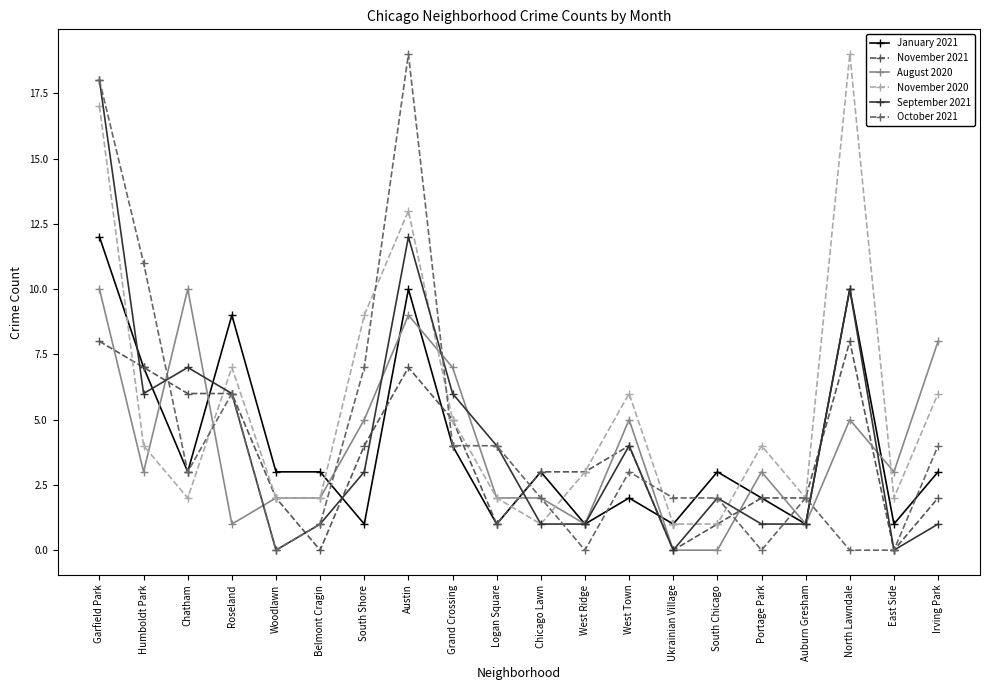

Reading left to right, list all the values displayed in this chart.

January 2021: Garfield Park=12	Humboldt Park=7	Chatham=3	Roseland=9	Woodlawn=3	Belmont Cragin=3	South Shore=1	Austin=10	Grand Crossing=4	Logan Square=1	Chicago Lawn=3	West Ridge=1	West Town=2	Ukrainian Village=1	South Chicago=3	Portage Park=2	Auburn Gresham=1	North Lawndale=10	East Side=1	Irving Park=3
November 2021: Garfield Park=8	Humboldt Park=7	Chatham=6	Roseland=6	Woodlawn=2	Belmont Cragin=0	South Shore=4	Austin=7	Grand Crossing=5	Logan Square=1	Chicago Lawn=3	West Ridge=3	West Town=4	Ukrainian Village=0	South Chicago=1	Portage Park=2	Auburn Gresham=2	North Lawndale=8	East Side=0	Irving Park=2
August 2020: Garfield Park=10	Humboldt Park=3	Chatham=10	Roseland=1	Woodlawn=2	Belmont Cragin=2	South Shore=5	Austin=9	Grand Crossing=7	Logan Square=2	Chicago Lawn=2	West Ridge=1	West Town=5	Ukrainian Village=0	South Chicago=0	Portage Park=3	Auburn Gresham=1	North Lawndale=5	East Side=3	Irving Park=8
November 2020: Garfield Park=17	Humboldt Park=4	Chatham=2	Roseland=7	Woodlawn=2	Belmont Cragin=2	South Shore=9	Austin=13	Grand Crossing=5	Logan Square=2	Chicago Lawn=1	West Ridge=3	West Town=6	Ukrainian Village=1	South Chicago=1	Portage Park=4	Auburn Gresham=2	North Lawndale=19	East Side=2	Irving Park=6
September 2021: Garfield Park=18	Humboldt Park=6	Chatham=7	Roseland=6	Woodlawn=0	Belmont Cragin=1	South Shore=3	Austin=12	Grand Crossing=6	Logan Square=4	Chicago Lawn=1	West Ridge=1	West Town=4	Ukrainian Village=0	South Chicago=2	Portage Park=1	Auburn Gresham=1	North Lawndale=10	East Side=0	Irving Park=1
October 2021: Garfield Park=18	Humboldt Park=11	Chatham=3	Roseland=6	Woodlawn=0	Belmont Cragin=1	South Shore=7	Austin=19	Grand Crossing=4	Logan Square=4	Chicago Lawn=2	West Ridge=0	West Town=3	Ukrainian Village=2	South Chicago=2	Portage Park=0	Auburn Gresham=2	North Lawndale=0	East Side=0	Irving Park=4